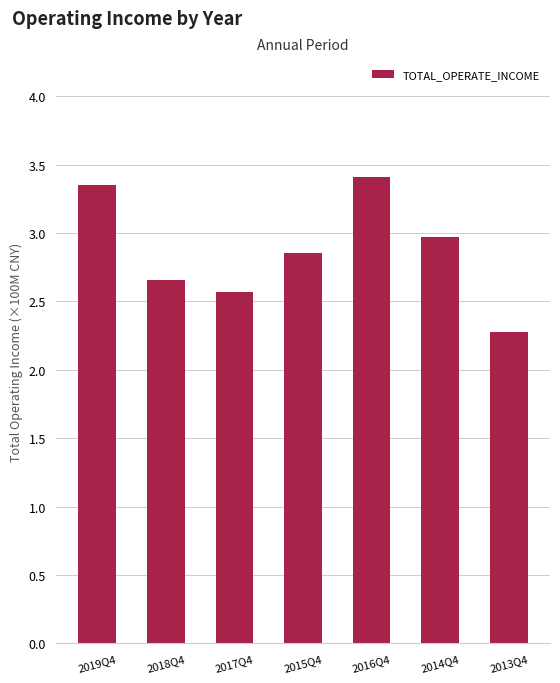

What is the difference between the maximum and minimum values?

1.1